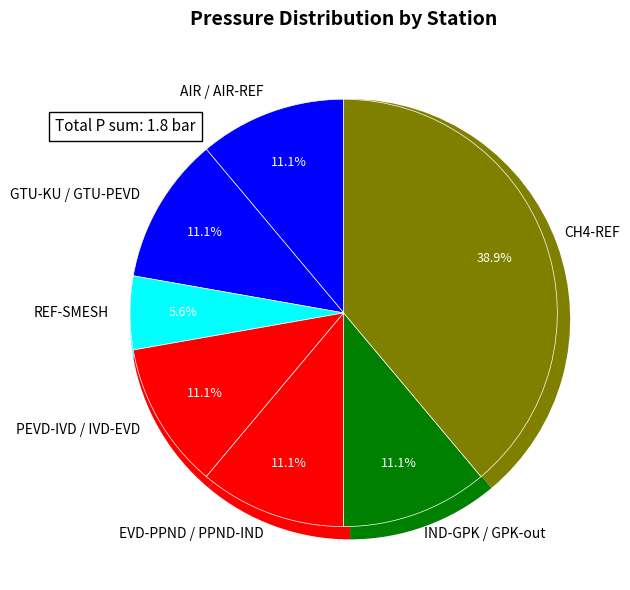

To the nearest percent, what percentage of the pie is REF-SMESH?

6%